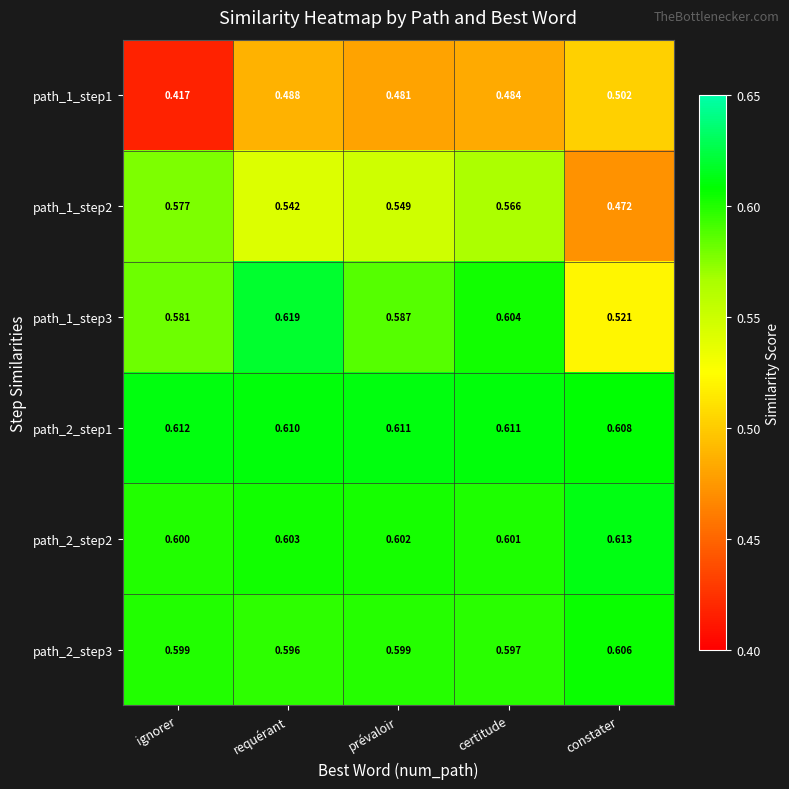

At how many categories does at least one series exceed 0?

5